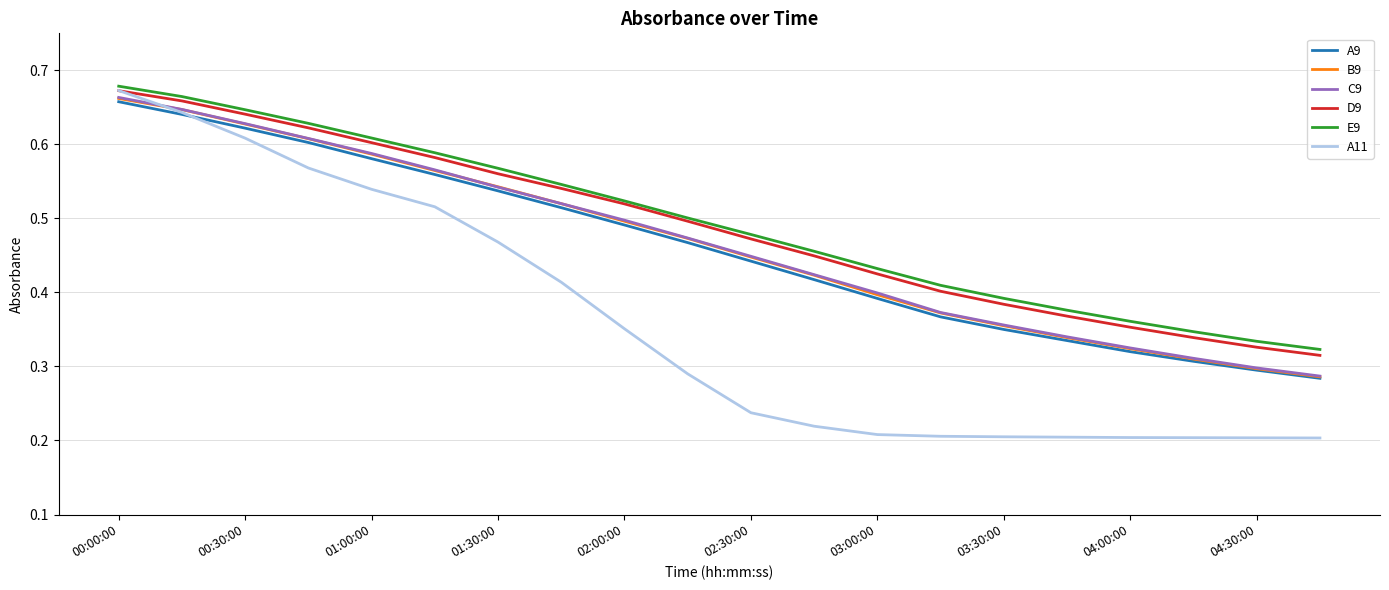

True or false: E9 and A9 cross at least once.

False